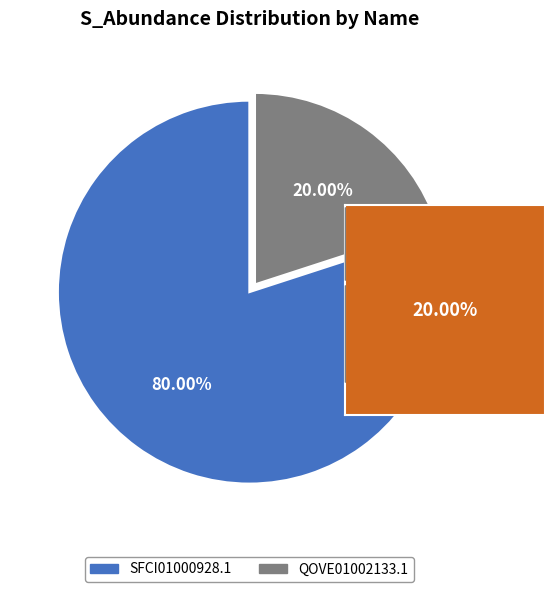

True or false: SFCI01000928.1 accounts for 69% of the total.

False